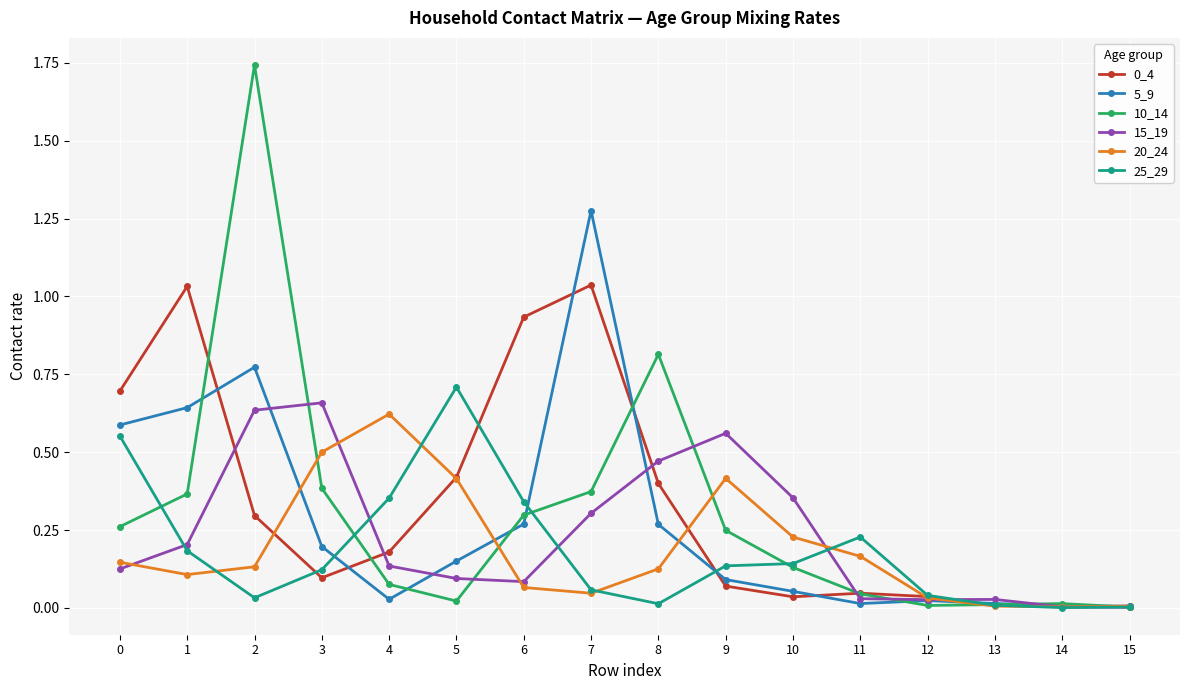

Which series changed the most between 2 and 4?

10_14